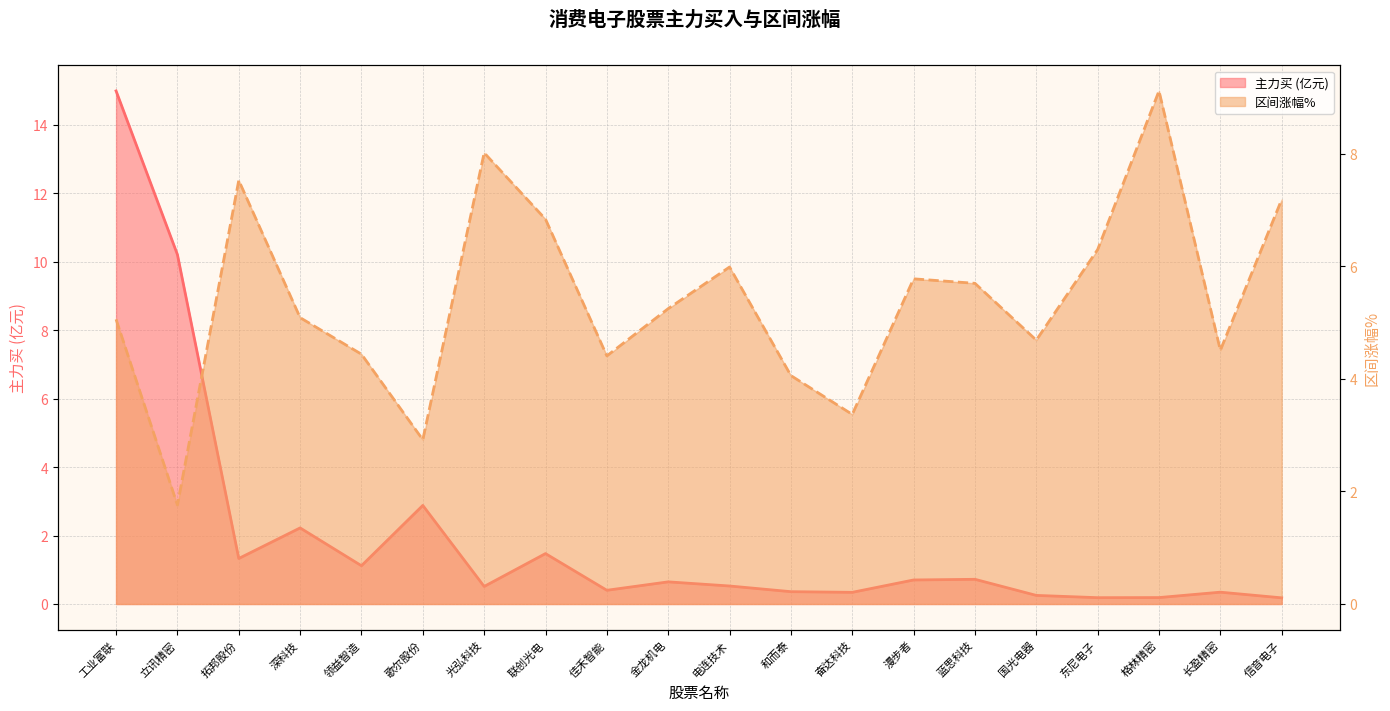

What is the average value of the 区间涨幅% series?

5.4